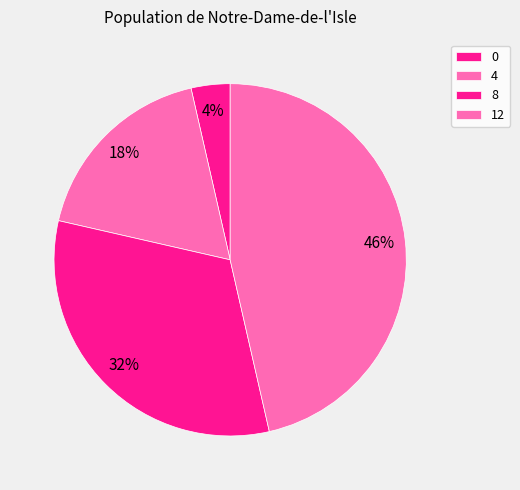

Rank the categories by value from lowest to highest.

0, 4, 8, 12